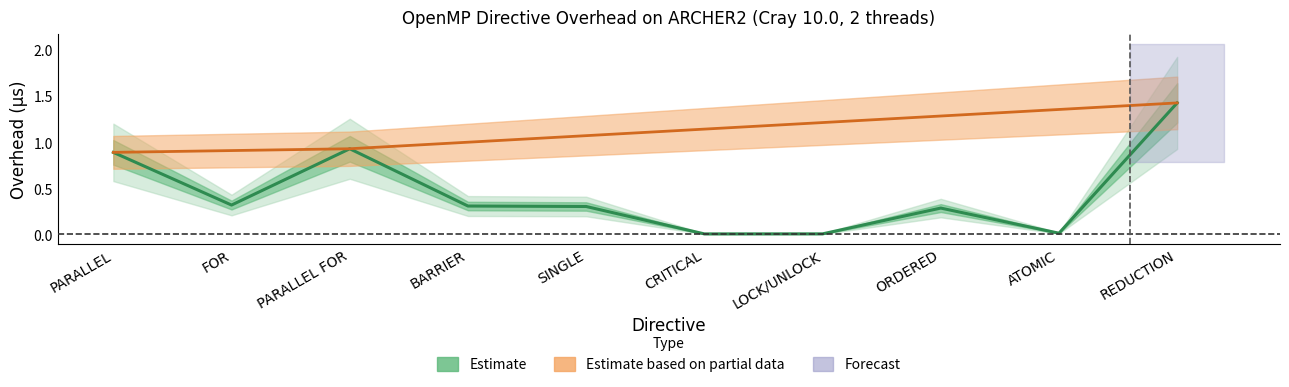

List the labels in order of value, smallest first.

CRITICAL, LOCK/UNLOCK, ATOMIC, ORDERED, SINGLE, BARRIER, FOR, PARALLEL, PARALLEL FOR, REDUCTION